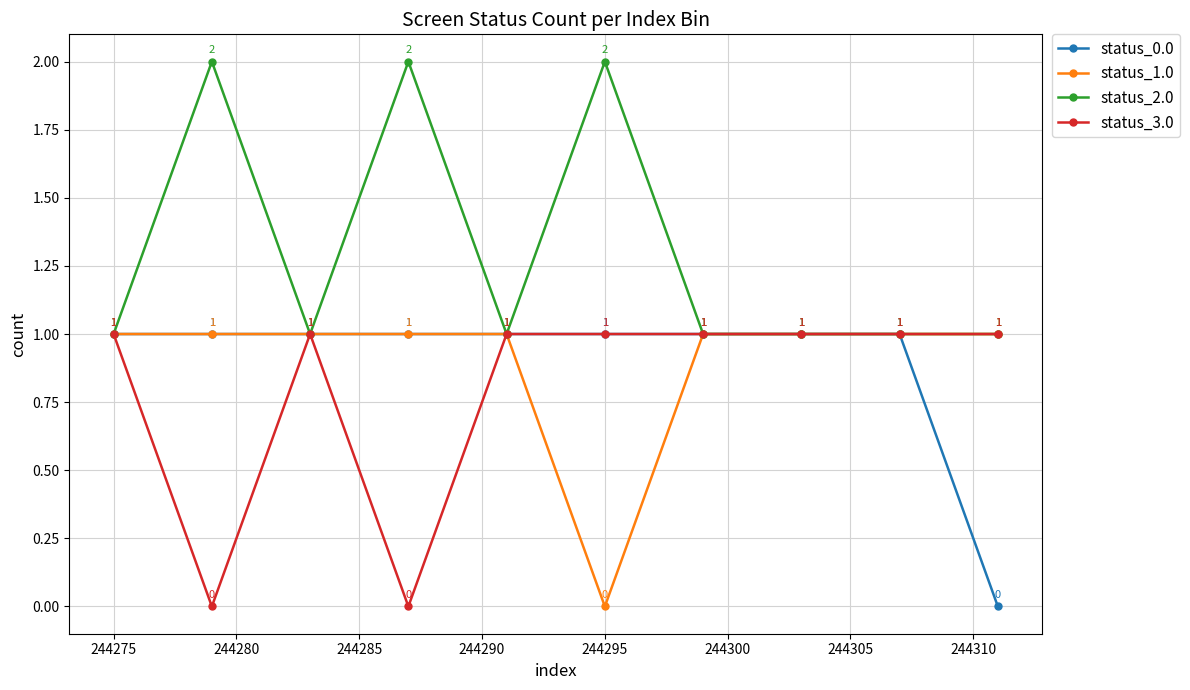

How many status_2.0 values are between 1 and 2?

10